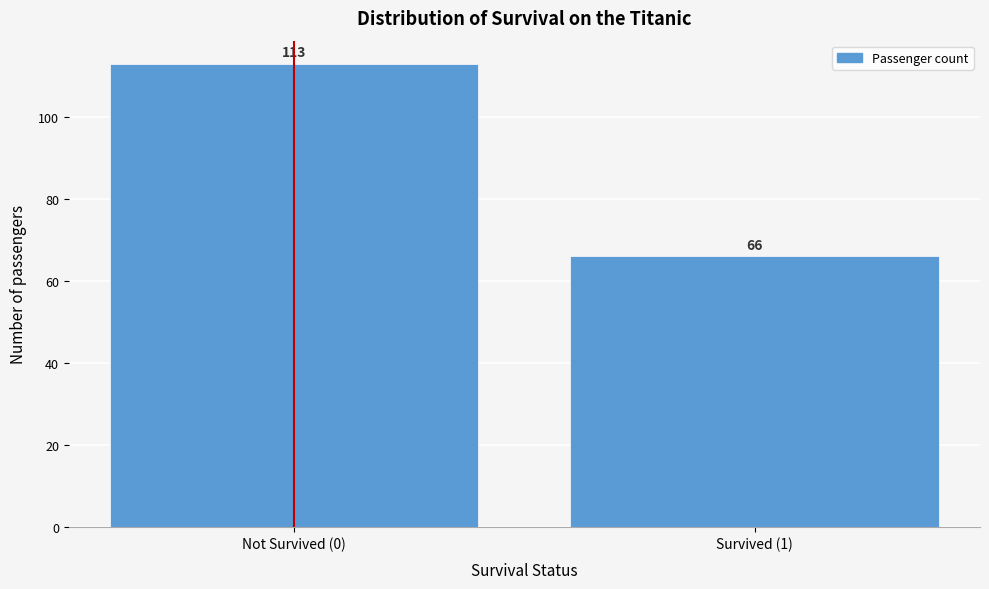

Reading left to right, what are all the values shown in this chart?

113	66